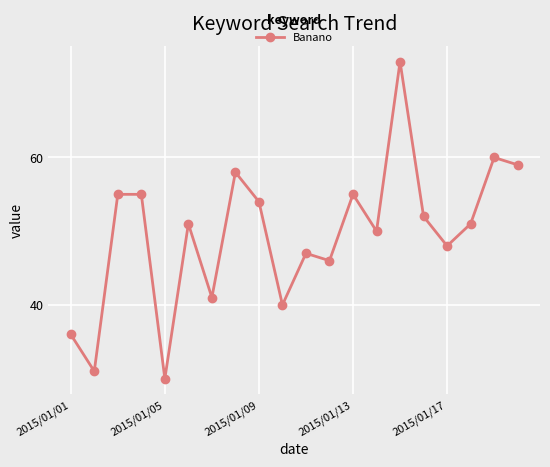

What is the smallest value displayed?

30